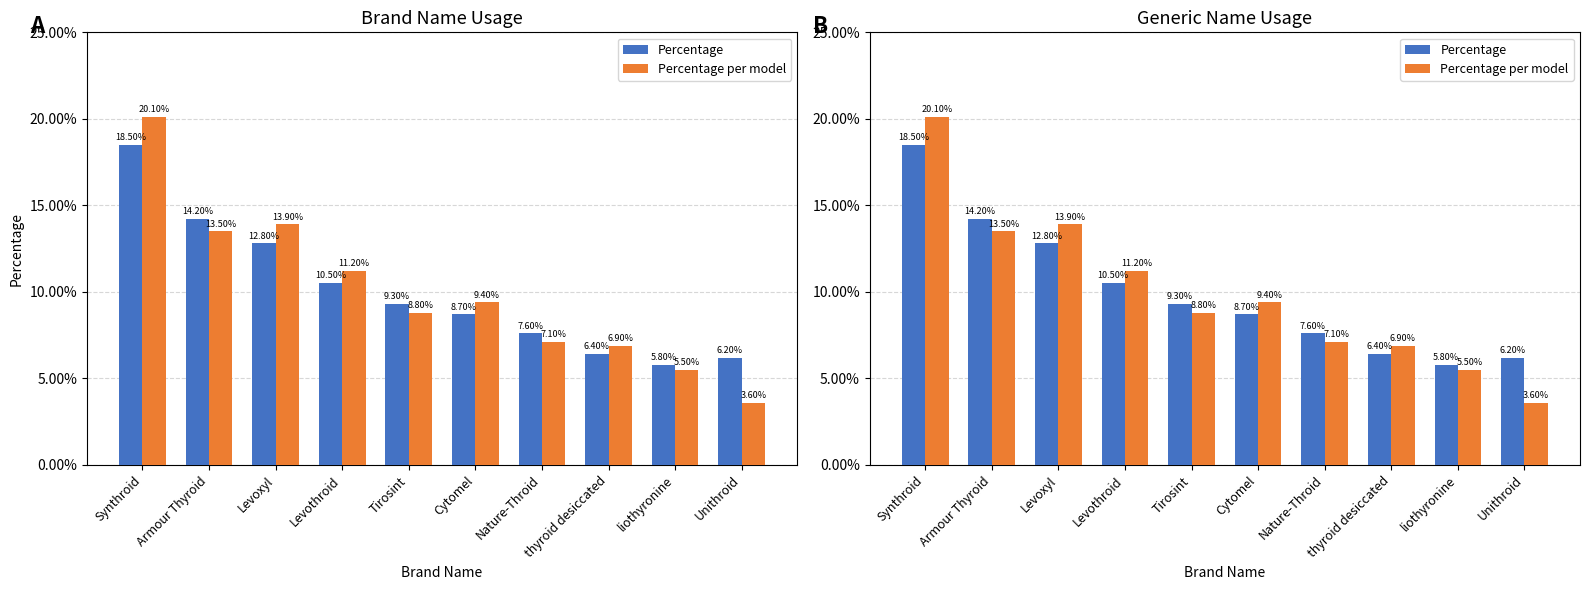

Which series has the largest total across all categories?

Percentage